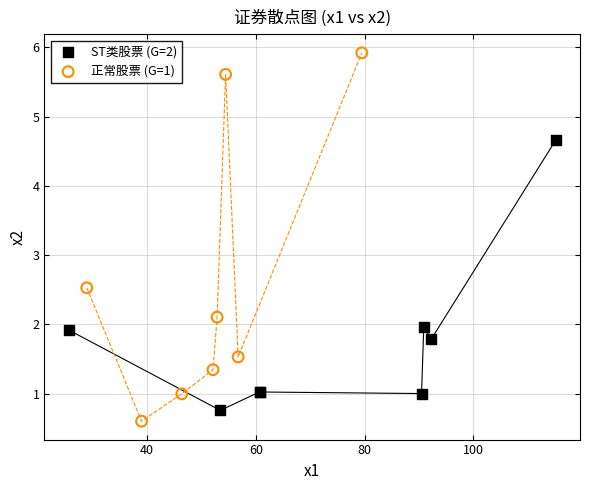

Which series has the widest spread of Y values?

正常股票 (G=1)